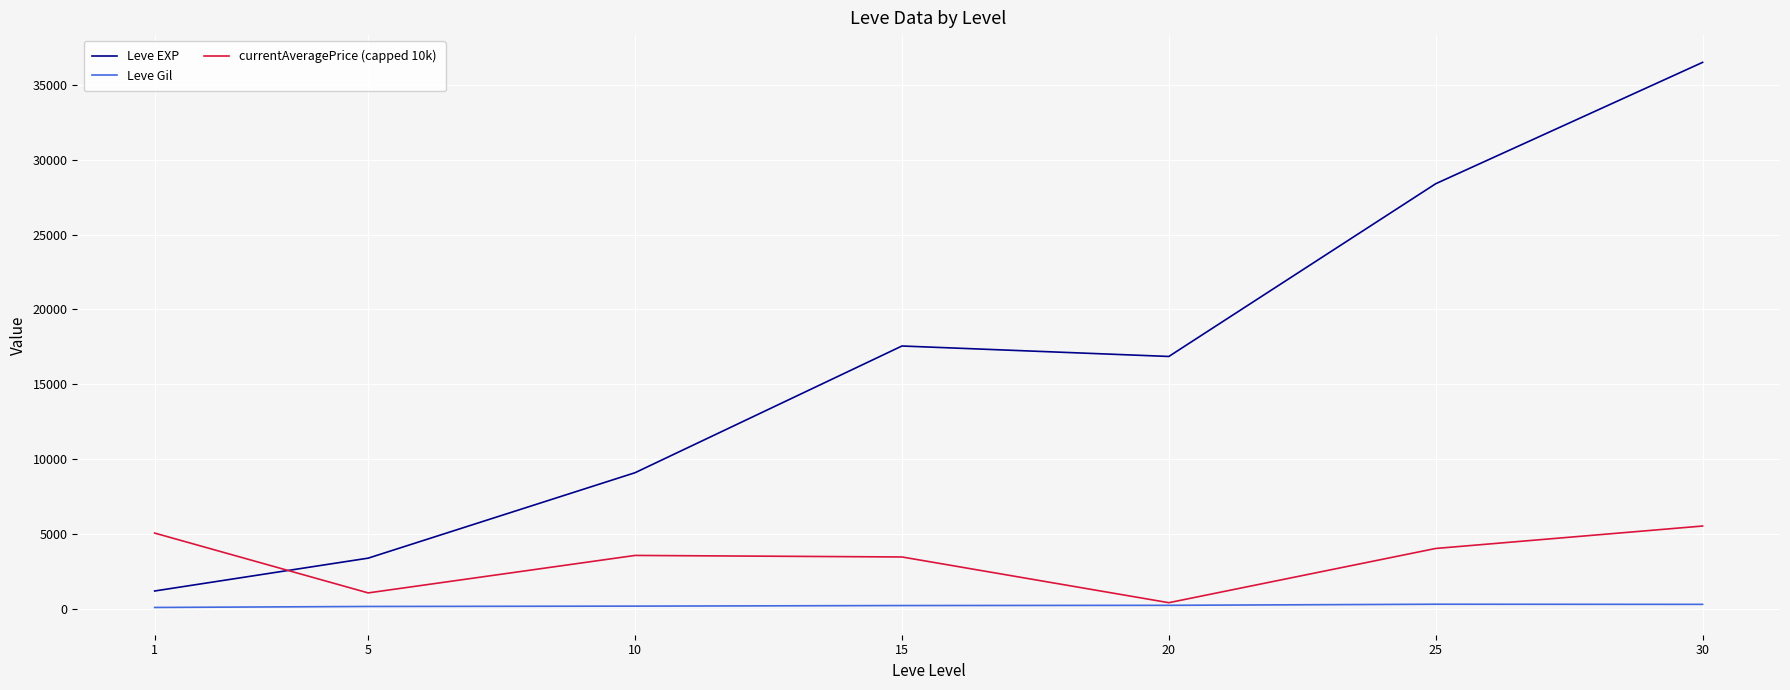

Which series changed the most between 5 and 30?

Leve EXP